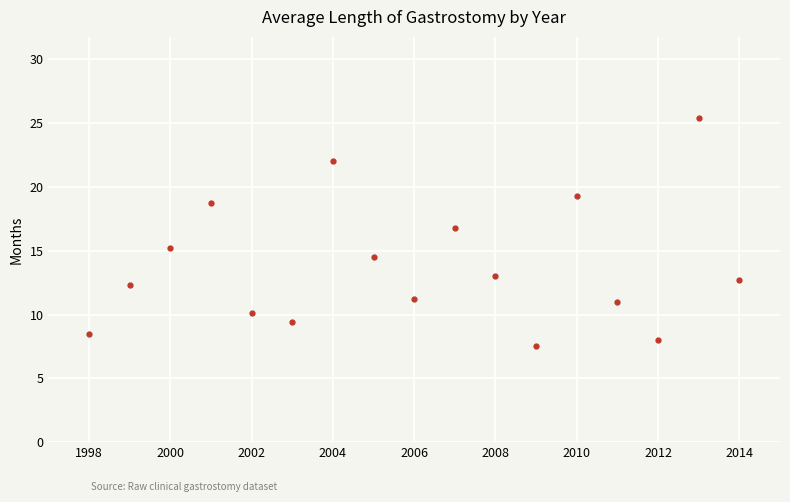

How many interior local peaks (higher than both neighbors) does the data have?

5